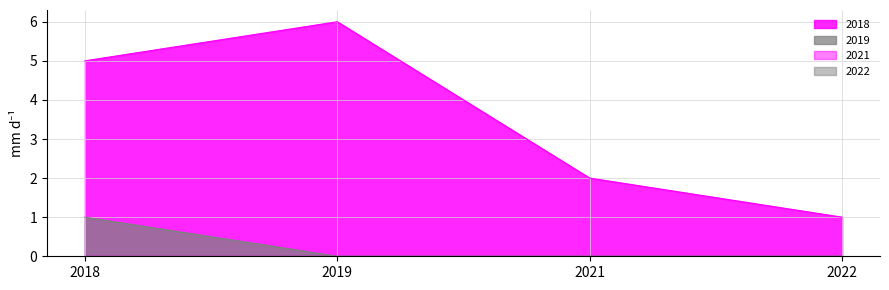

In 2018, how many points are higher than both neighbors (excluding endpoints)?

1